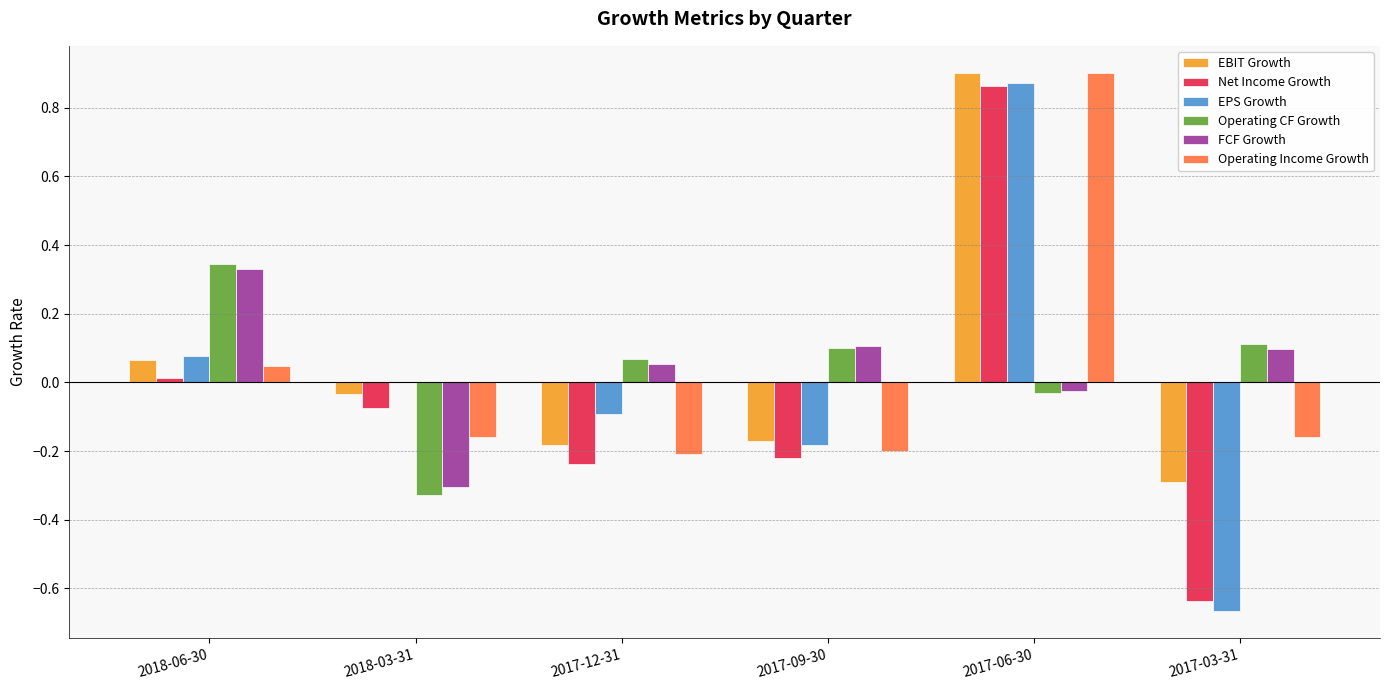

Which category has the highest value across all series?

2017-06-30